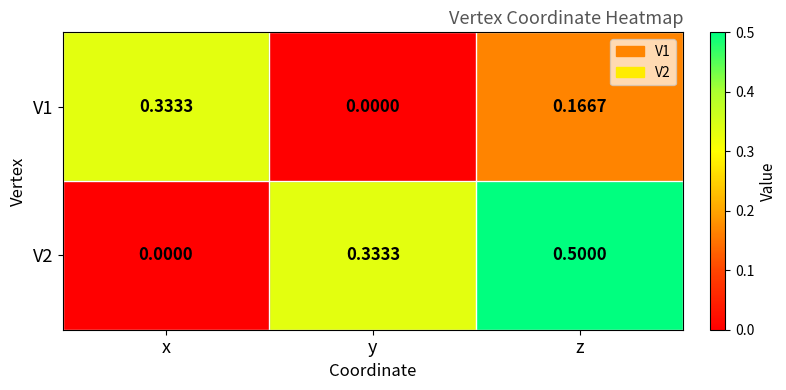

List the labels in order of V1 value, smallest first.

y, z, x